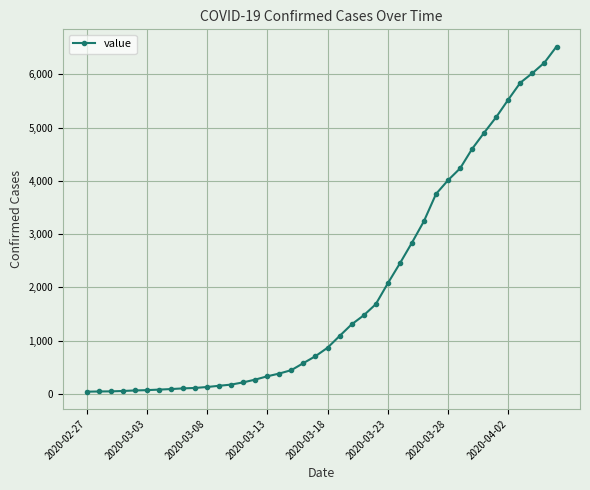

What is the greatest value displayed?

6522